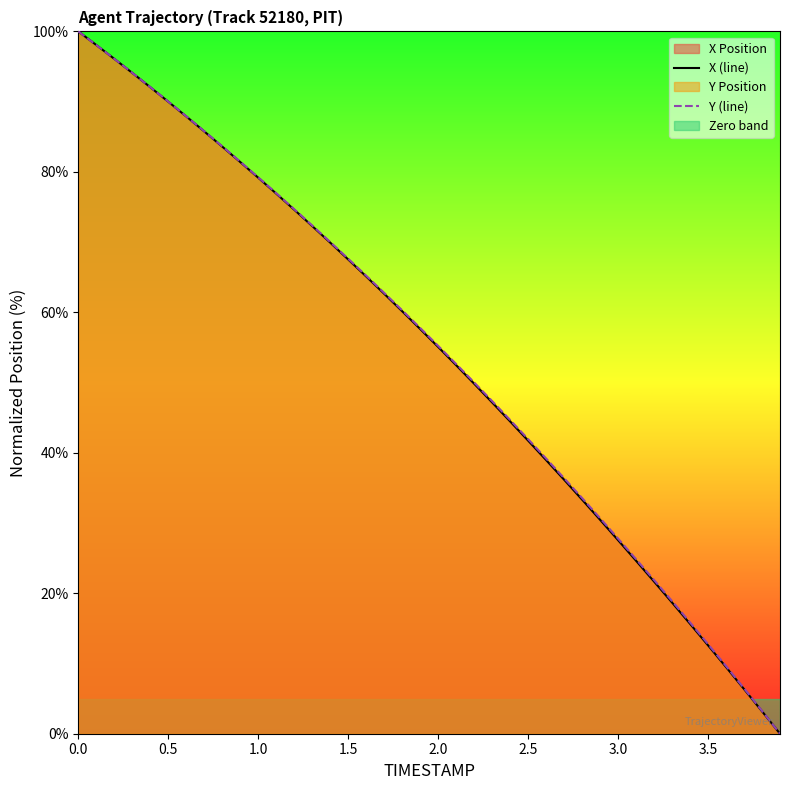

What is the difference between the highest and lowest values at 2.5?

0.2